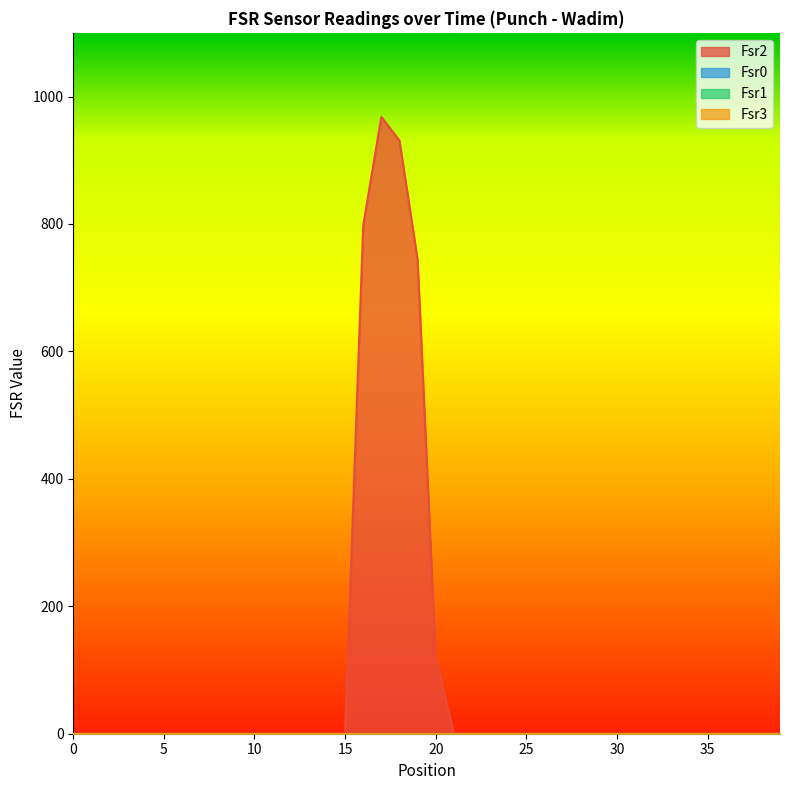

Is the value of Fsr1 at 18 greater than the value of Fsr2 at 7?

No